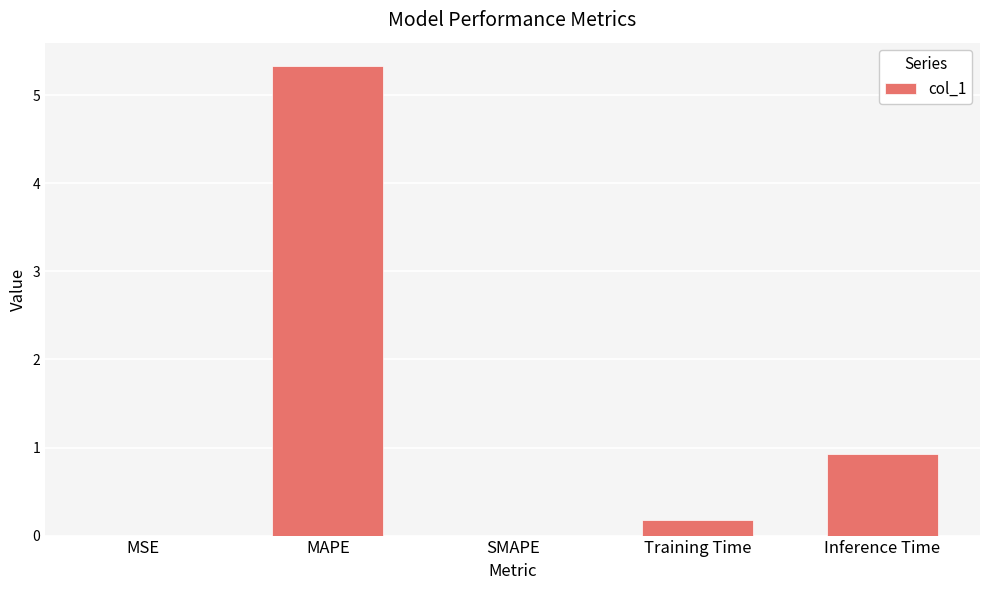

What is the sum of all values?

6.4